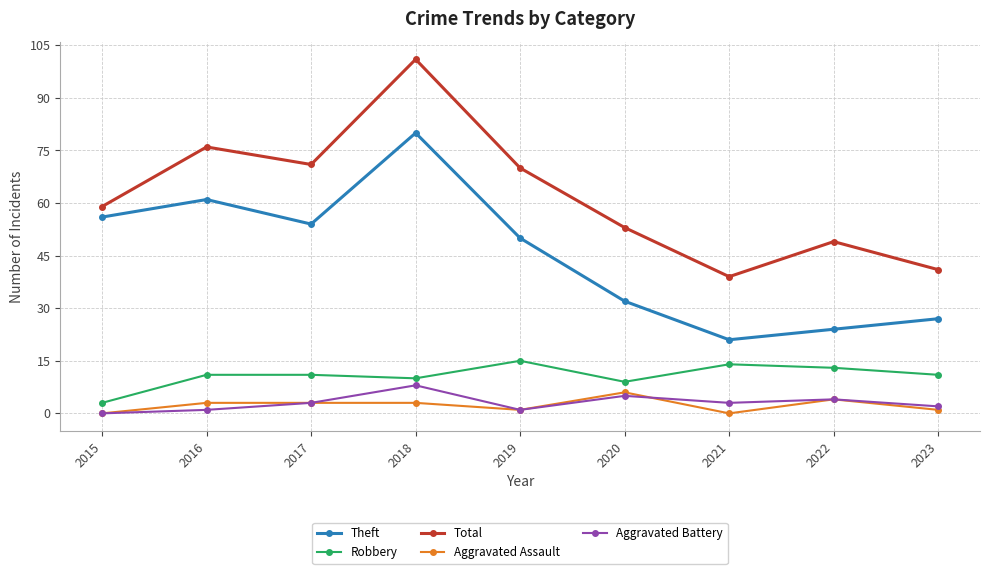

True or false: Aggravated Assault and Total cross at least once.

False